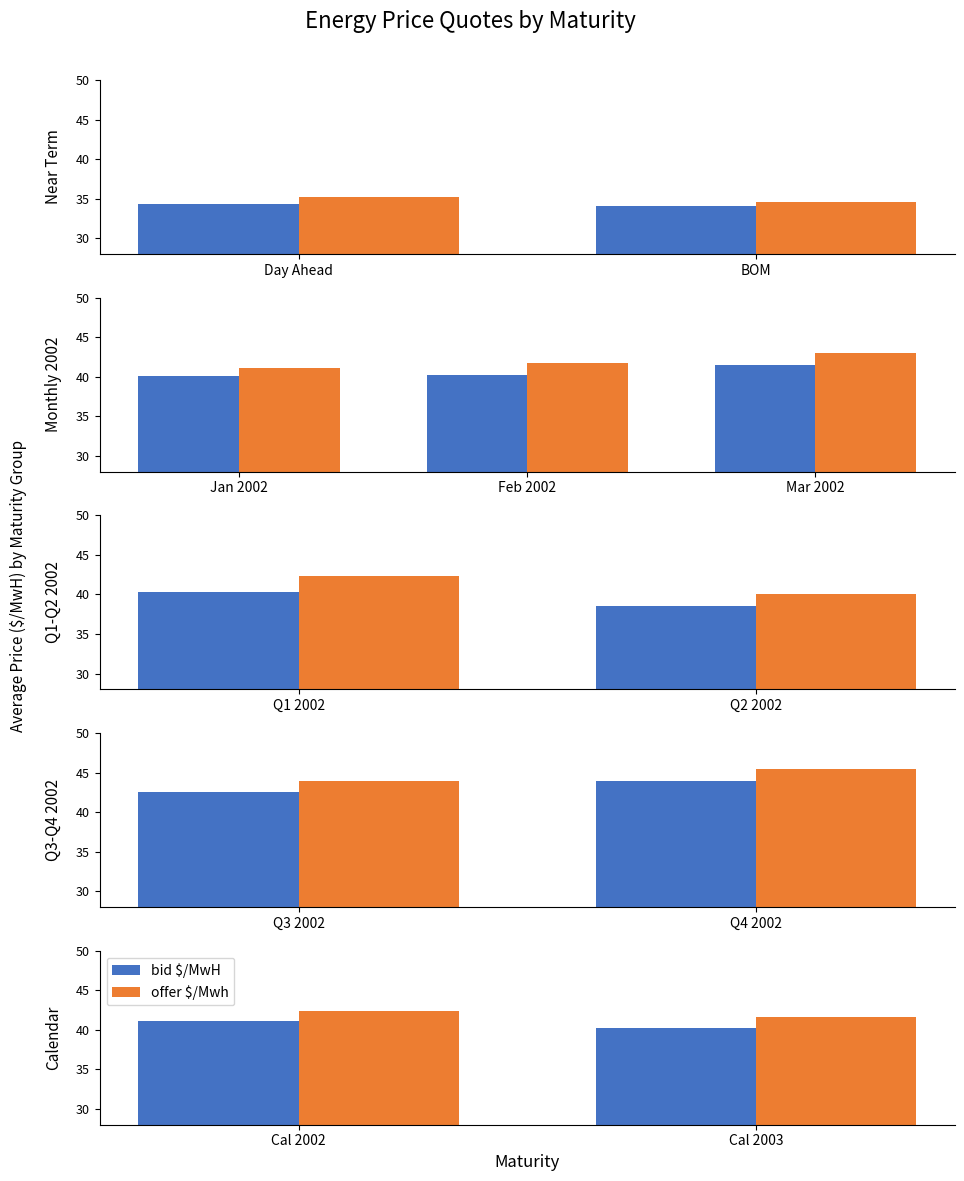

Which label corresponds to the smallest value in the chart?

Cal 2003